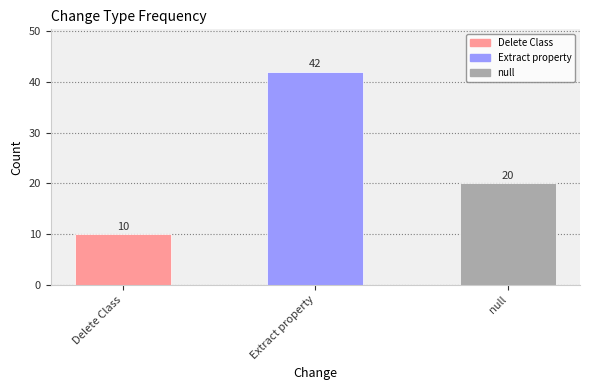

Approximately how many times larger is the value at null compared to Delete Class?

2.0